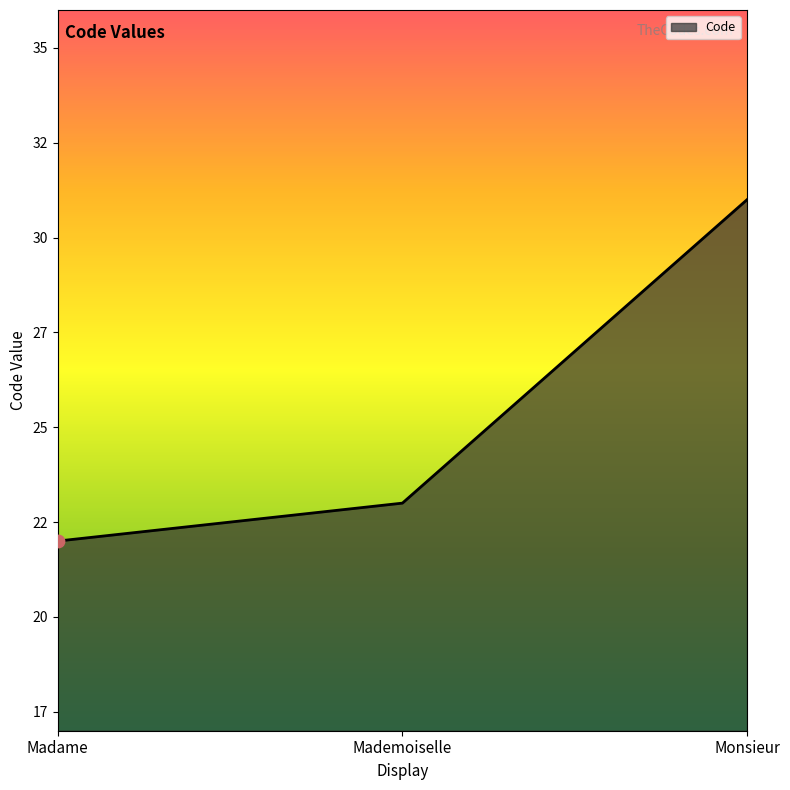

What is the ratio of the value at Mademoiselle to the value at Monsieur?

0.7